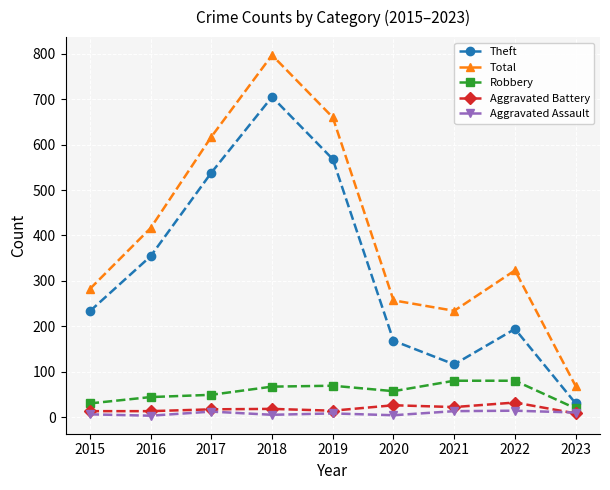

Rank the series by their maximum value, from lowest to highest.

Aggravated Assault, Aggravated Battery, Robbery, Theft, Total